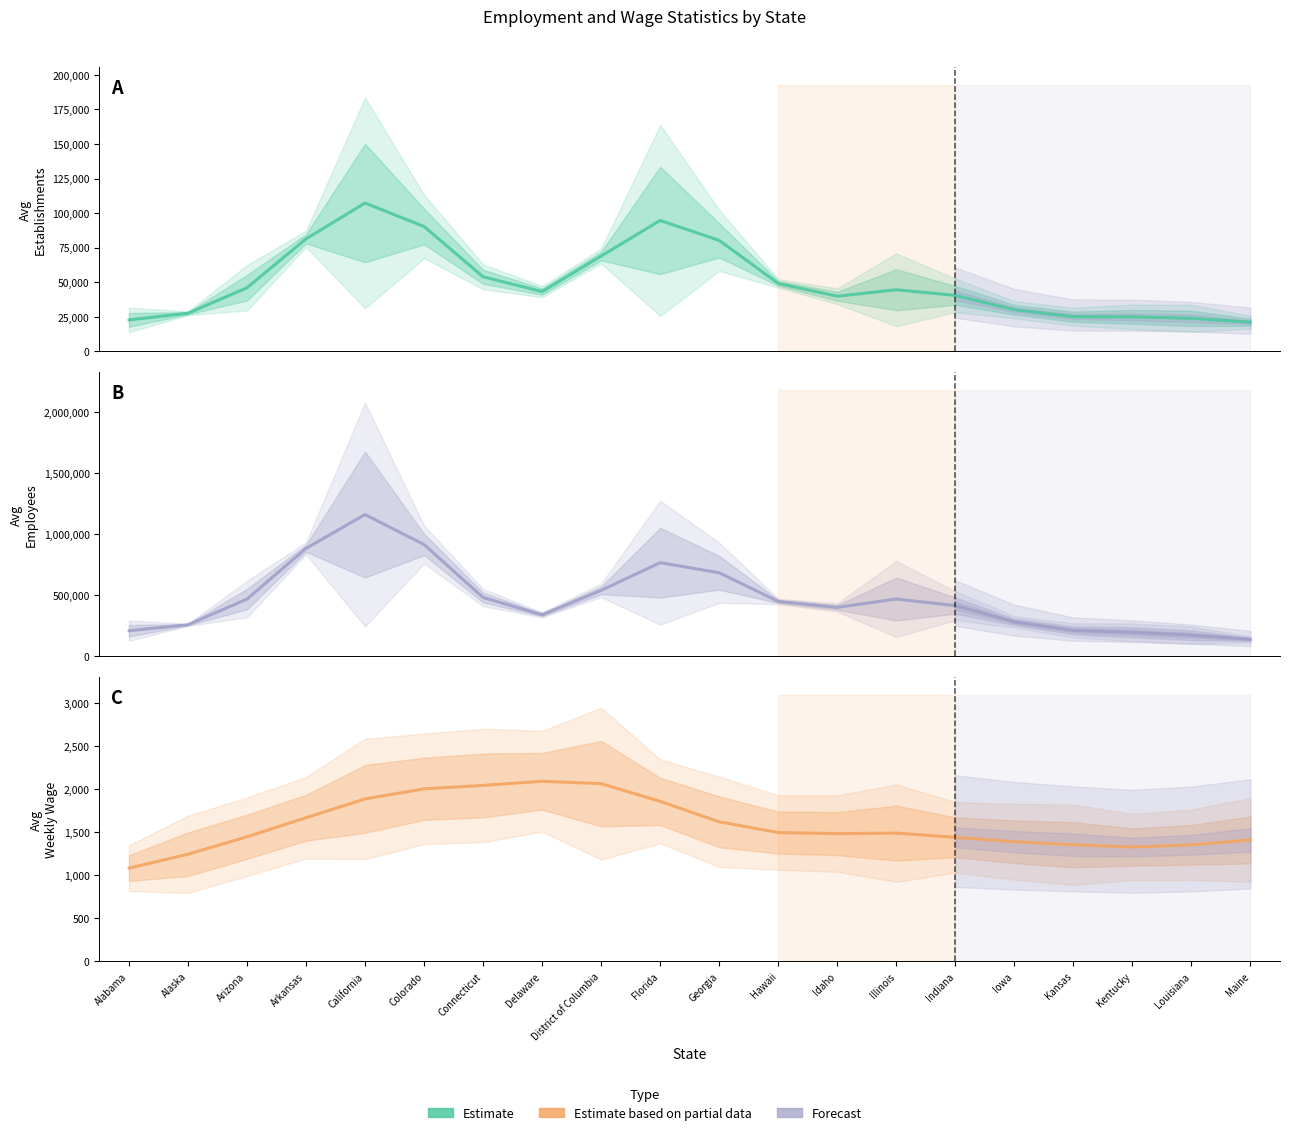

What is the sum of all Avg Weekly Wage values?

31797.0